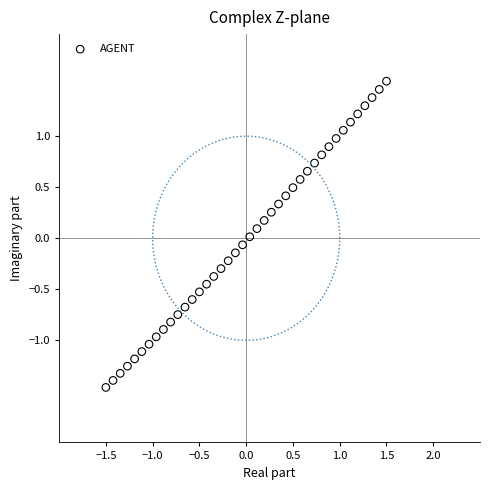

What is the range of Y values (max minus min)?

3.0